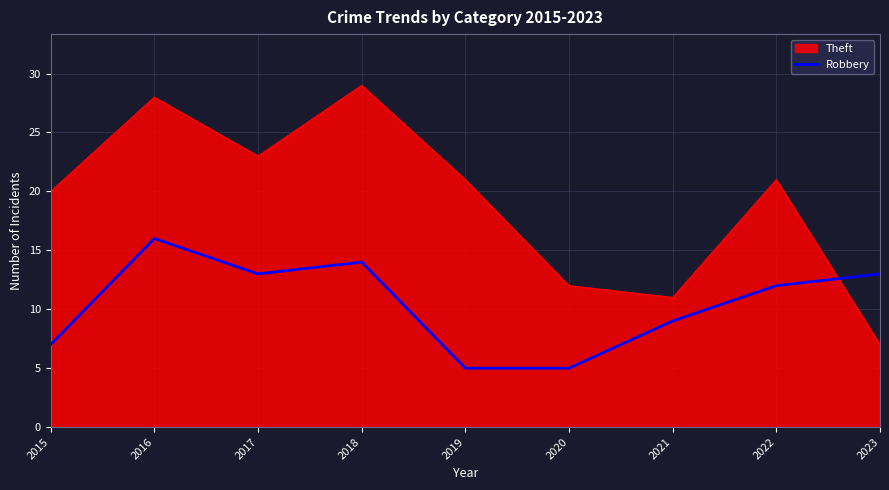

At which label is Robbery closest to 10?

2021